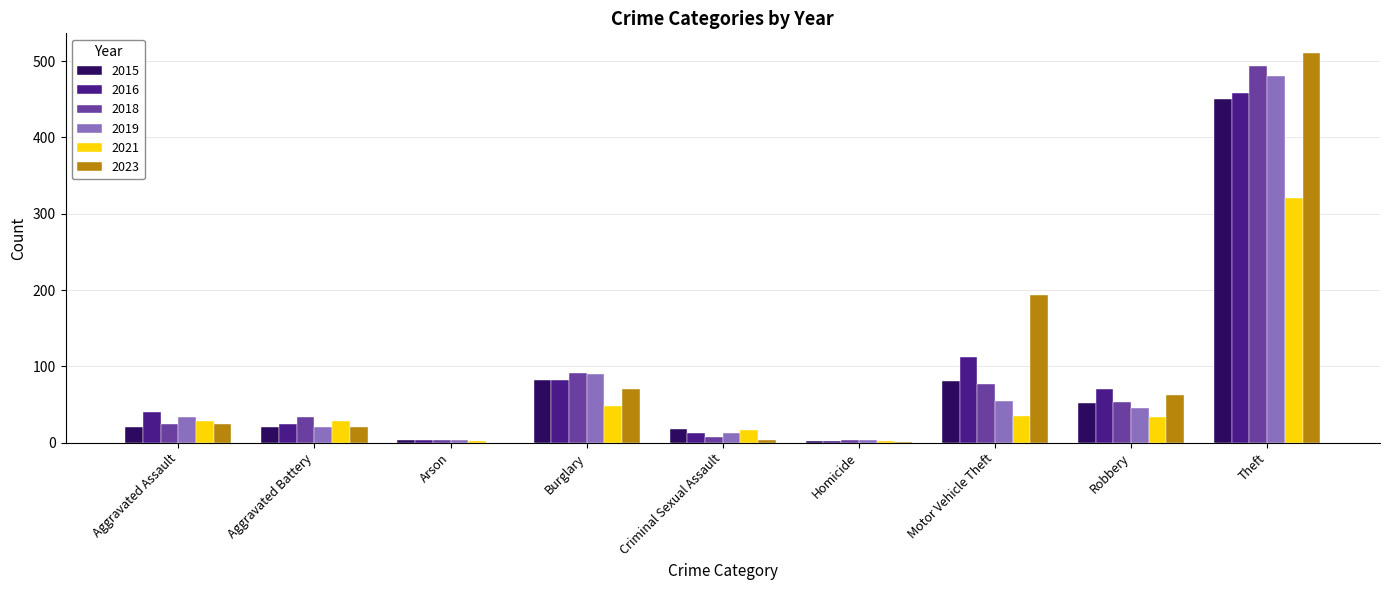

Are the bars grouped side by side (vs. stacked)?

Yes